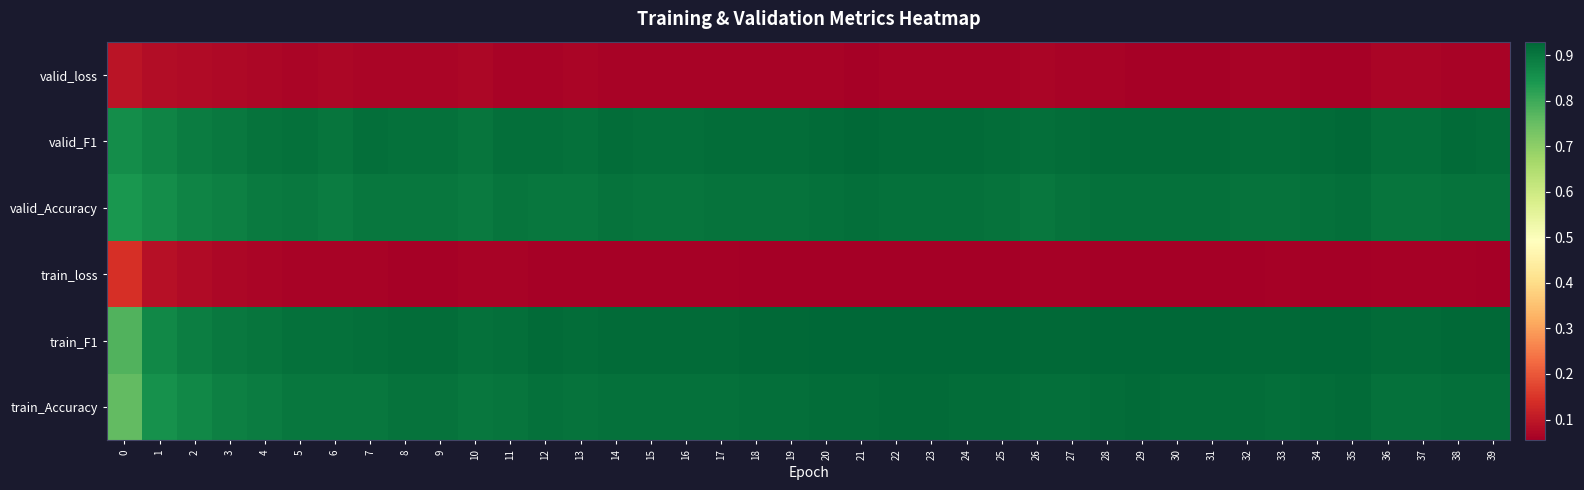

Which label corresponds to the smallest value in the chart?

22